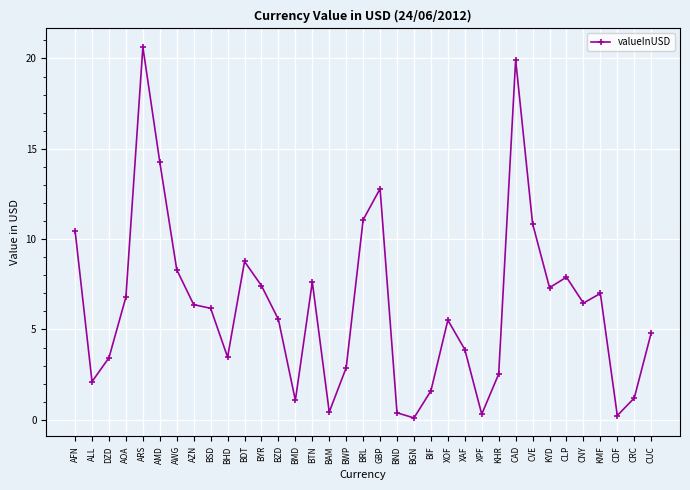

What is the approximate value at BRL?

11.1